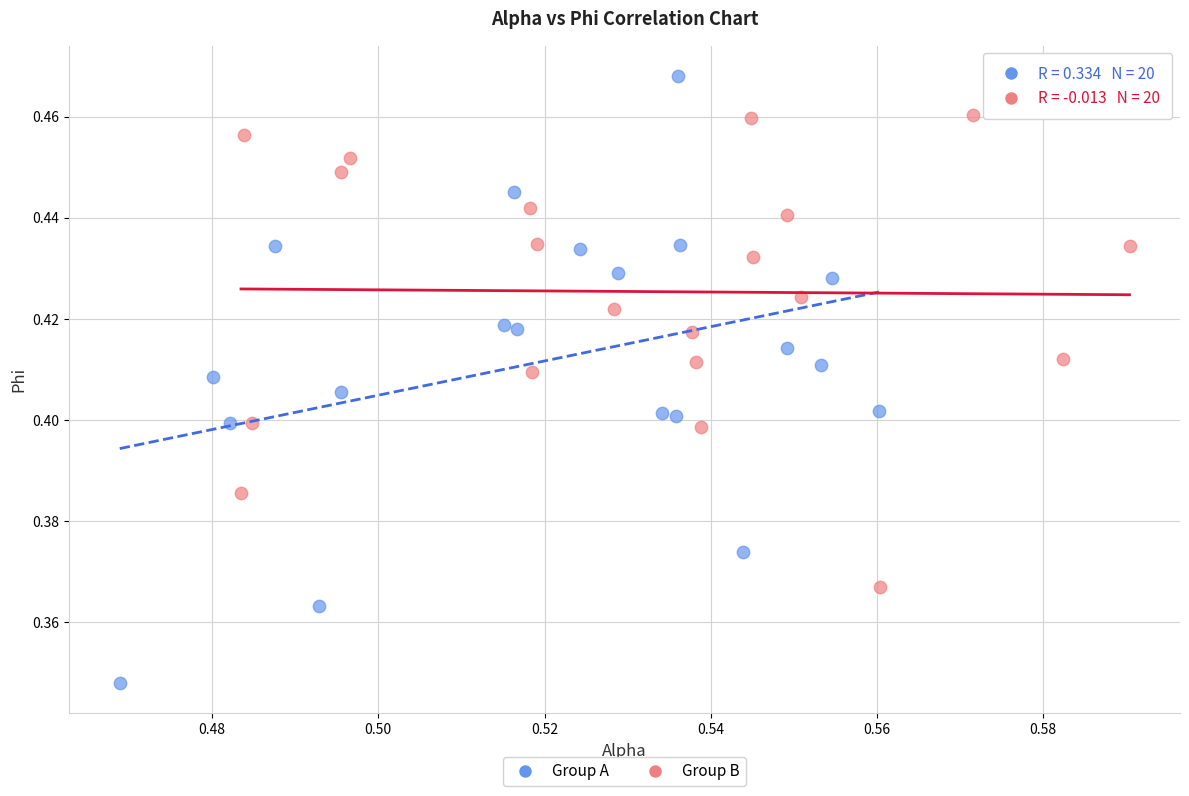

Which series contains the lowest Y value?

Group A